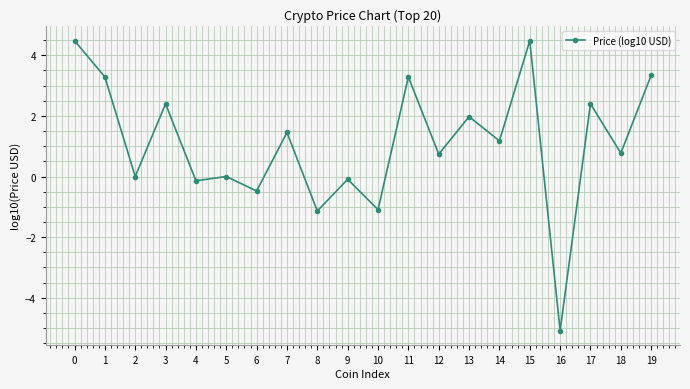

The value at 18 is 0.8. True or false?

True